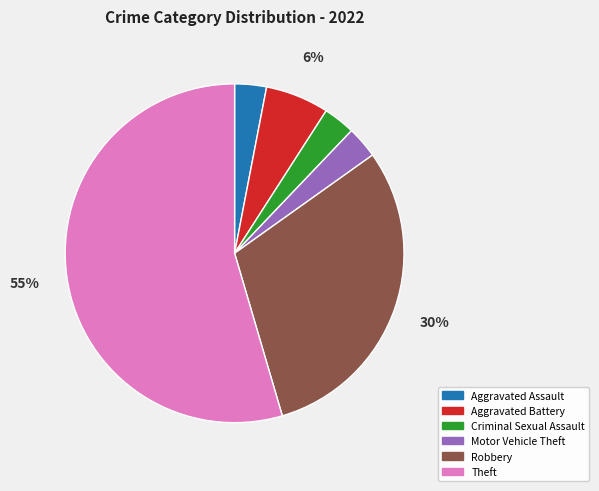

Count the number of slices in the pie.

6